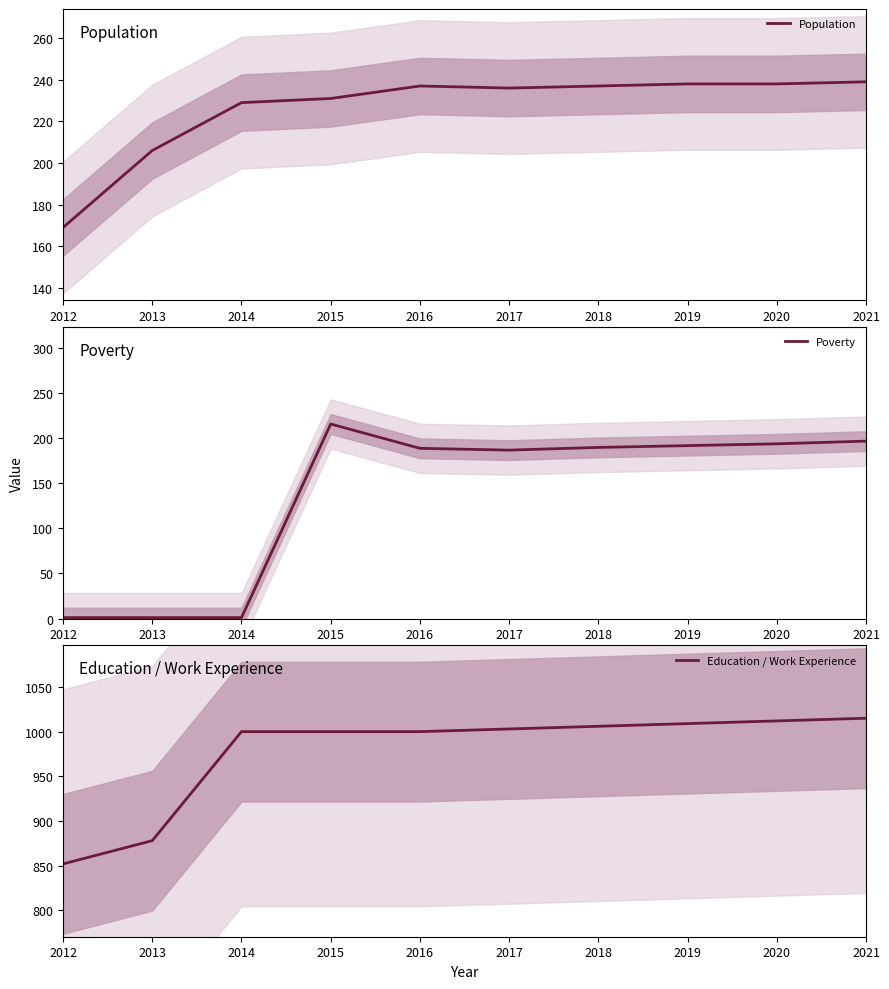

How many interior local peaks does the Population series have?

1